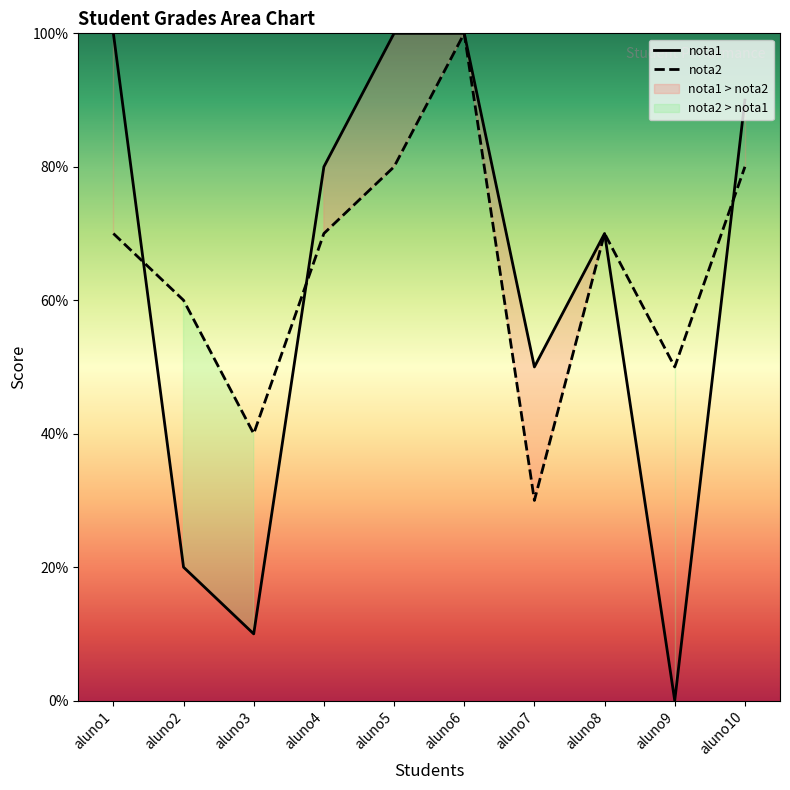

List the labels in order of nota1 value, largest first.

aluno1, aluno5, aluno6, aluno10, aluno4, aluno8, aluno7, aluno2, aluno3, aluno9